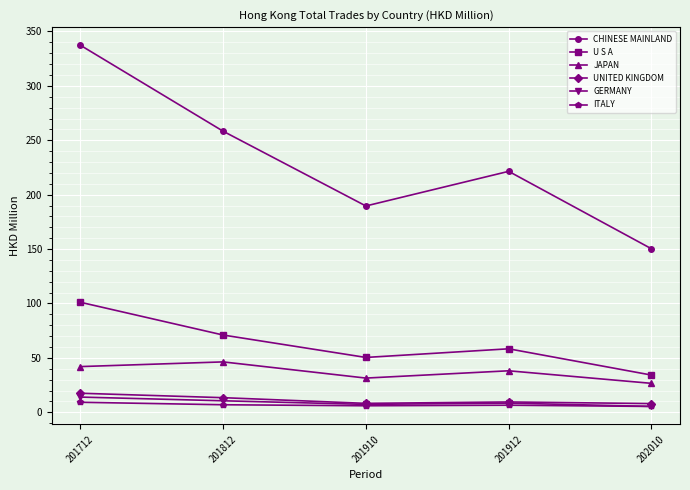

What is the smallest value displayed?

5.4